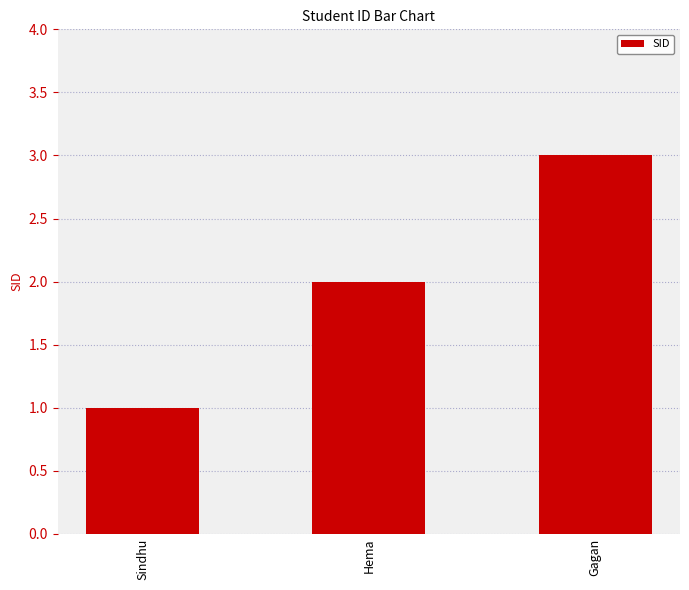

Which category has the highest value across all series?

Gagan